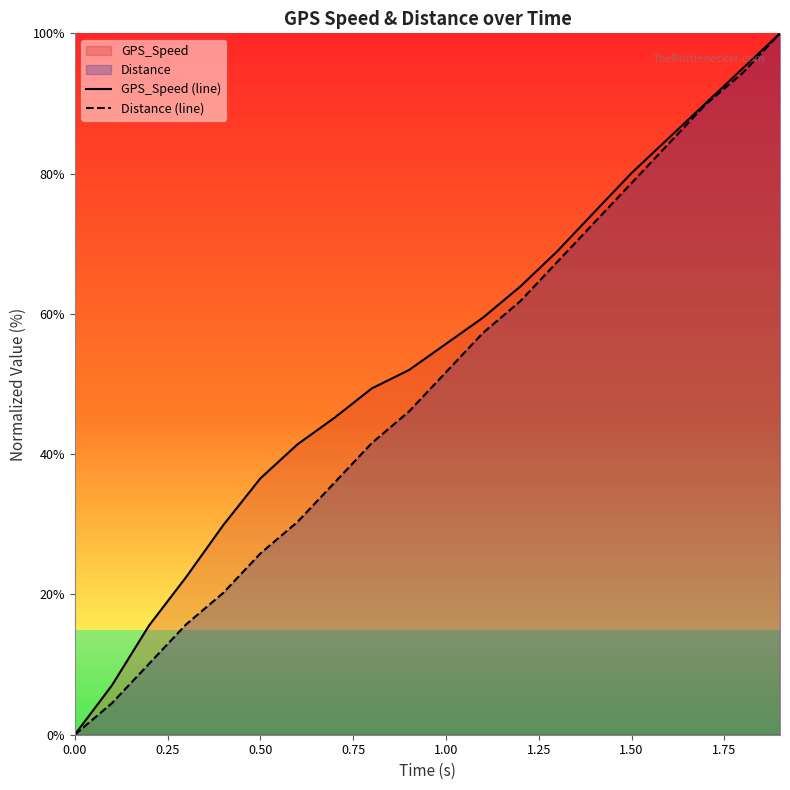

What is the total value across all series at 0.50?

62.4